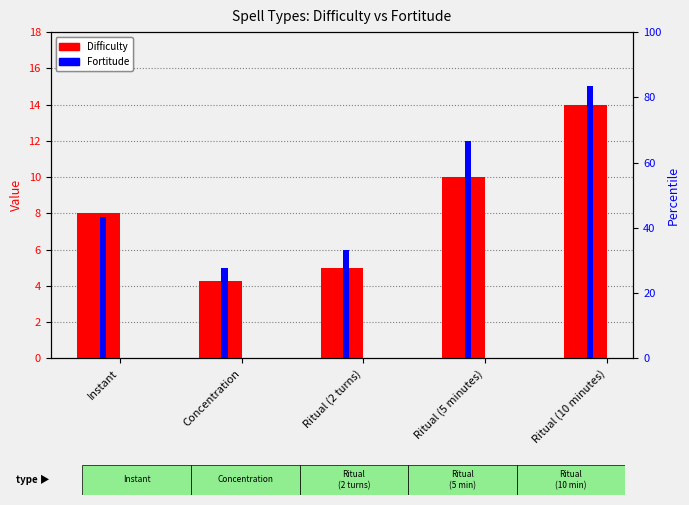

At which label does Difficulty first exceed 8?

Ritual (5 minutes)